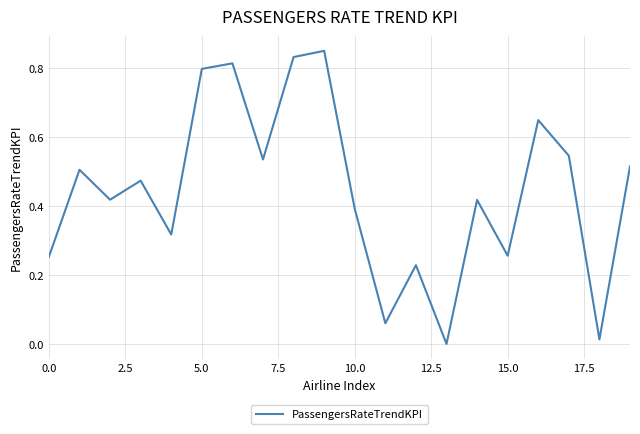

What is the value of the 8th point from the left?

0.5